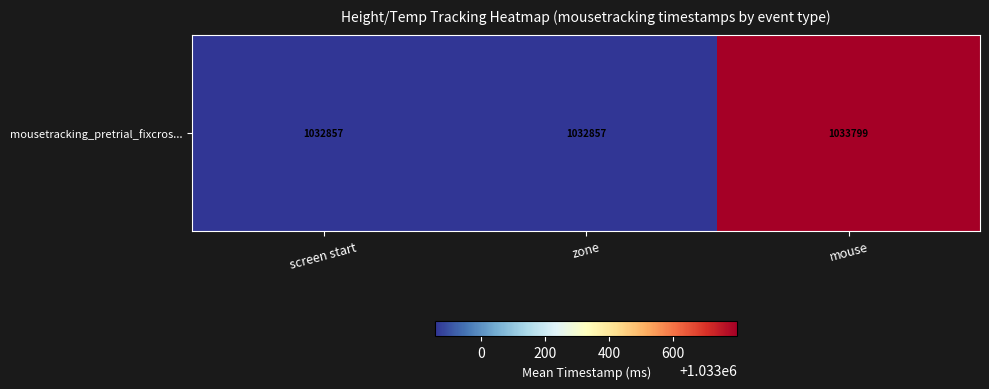

Approximately how many times larger is the value at zone compared to screen start?

1.0